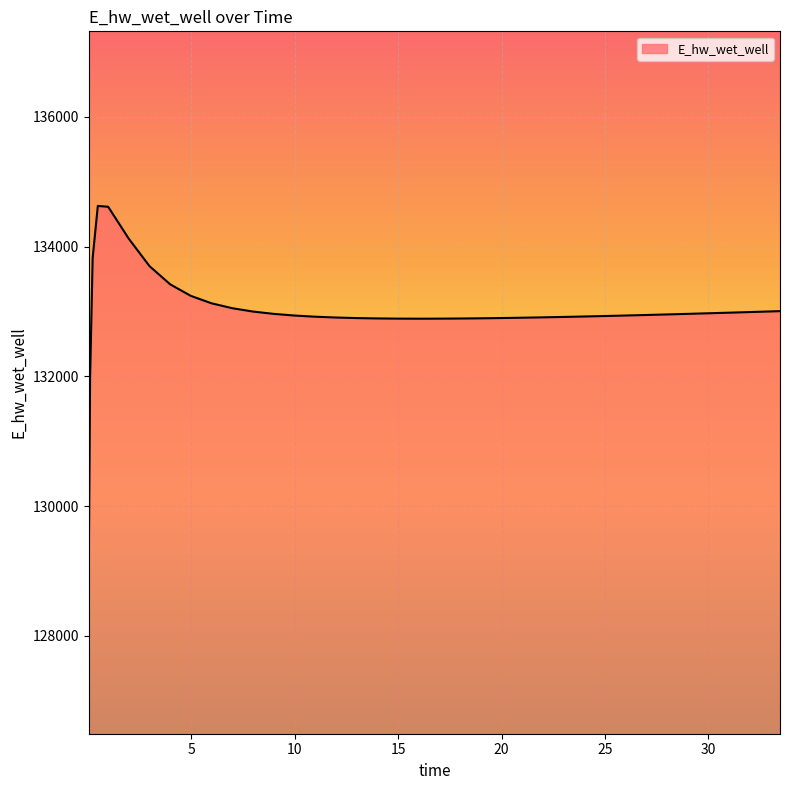

What is the difference between the maximum and minimum values?

5557.7